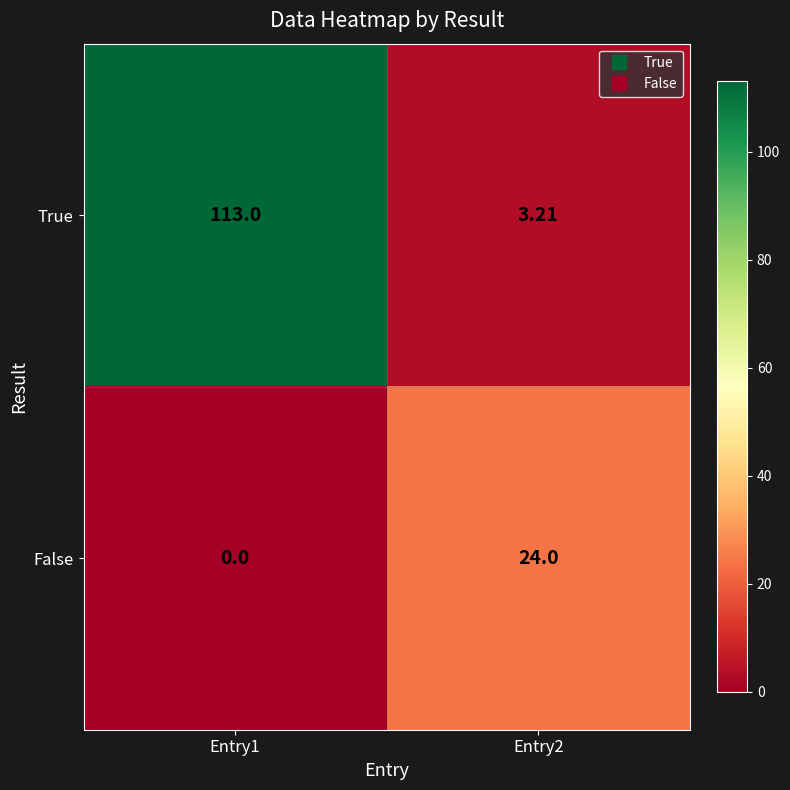

Rank the series at Entry1 from lowest to highest value.

False, True